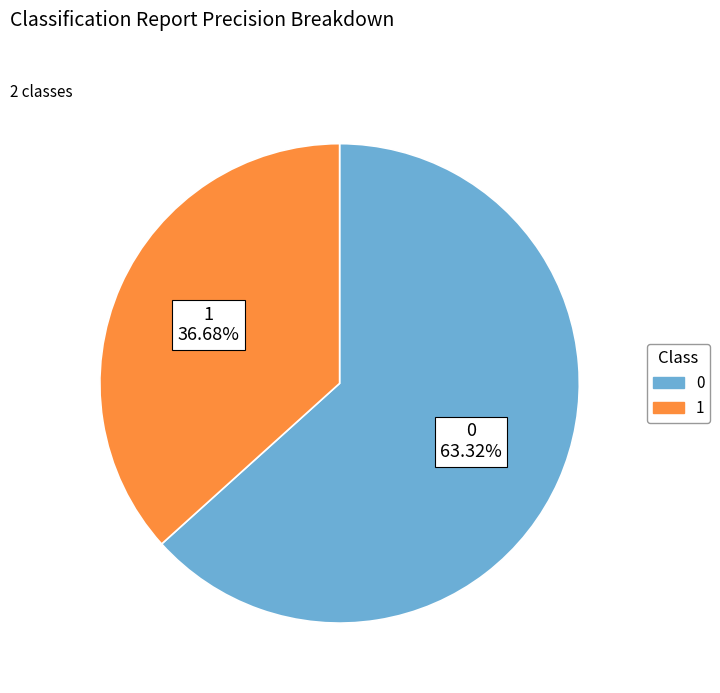

Is it true that 1 is 22% of the pie?

False